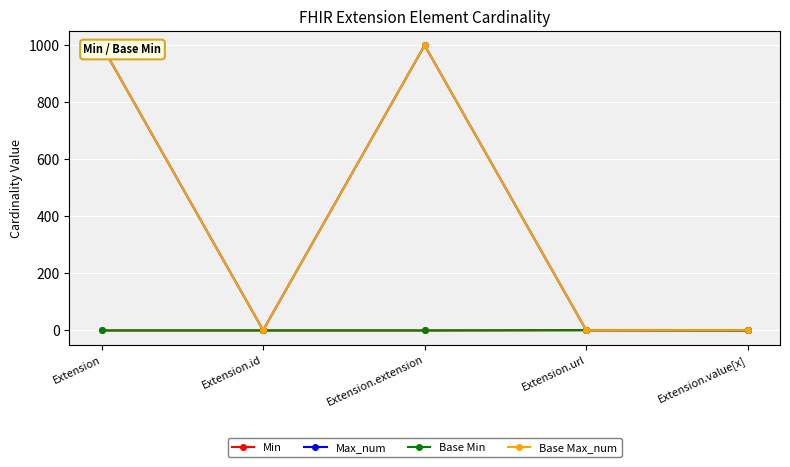

True or false: Min and Base Min intersect in this chart.

False